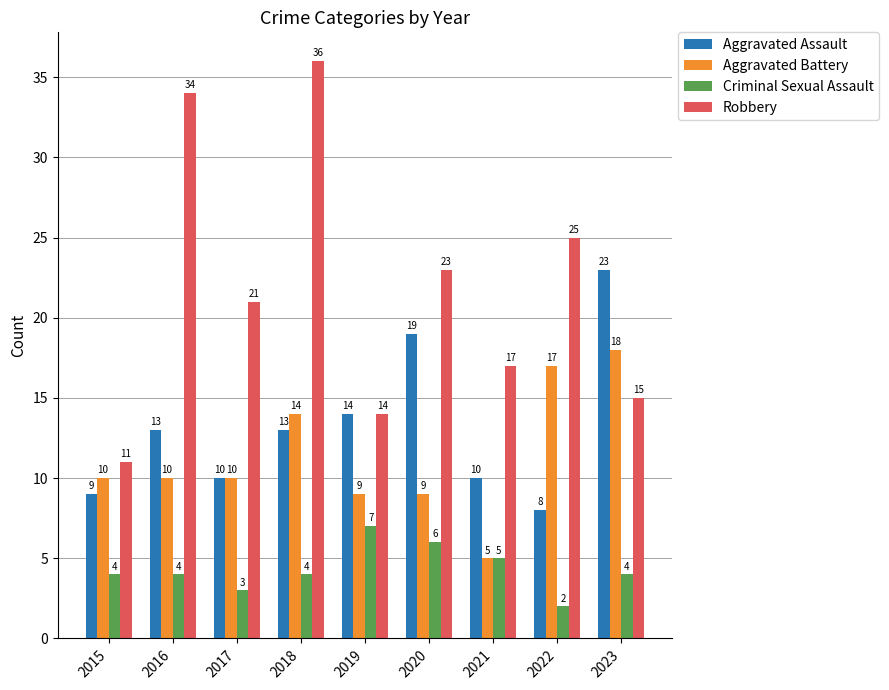

Which series has the widest spread of values?

Robbery